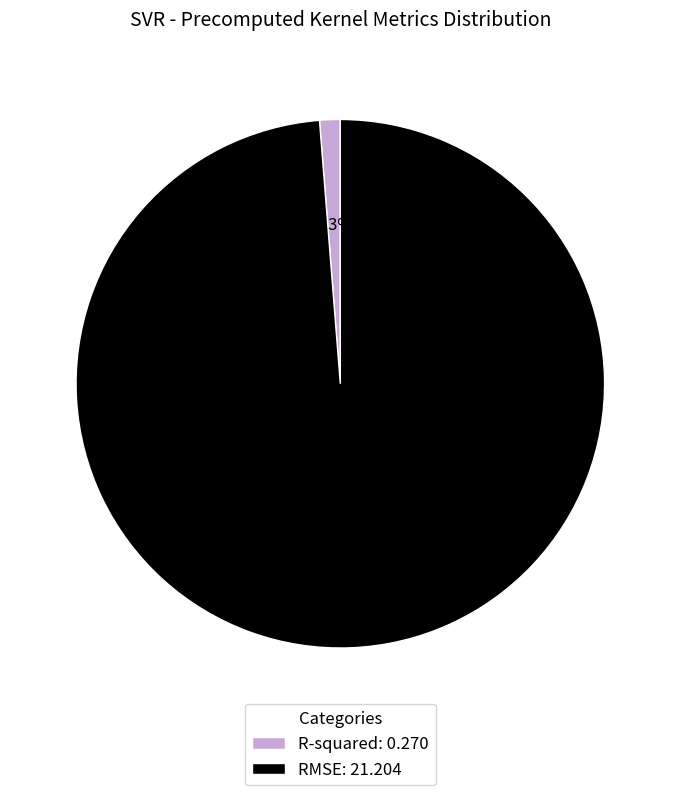

What percentage is the R-squared slice, to the nearest percent?

1%